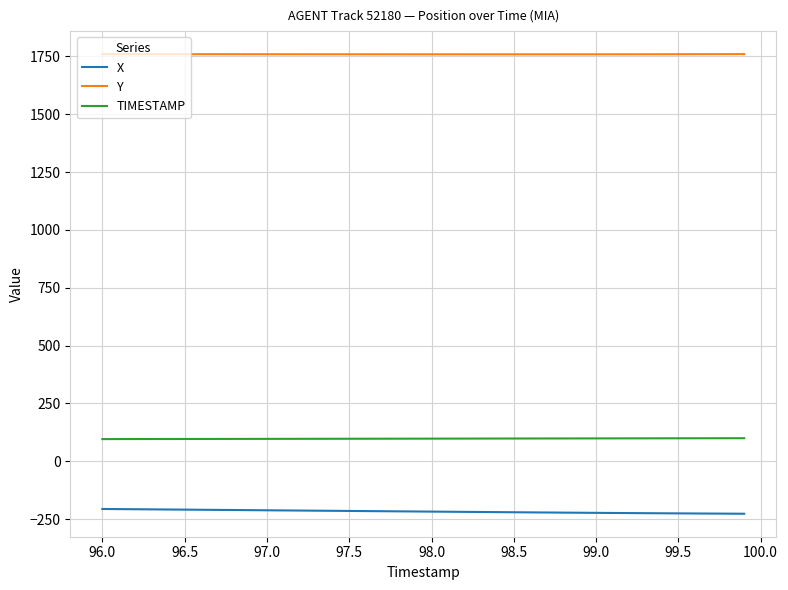

Which series has the largest total across all categories?

Y